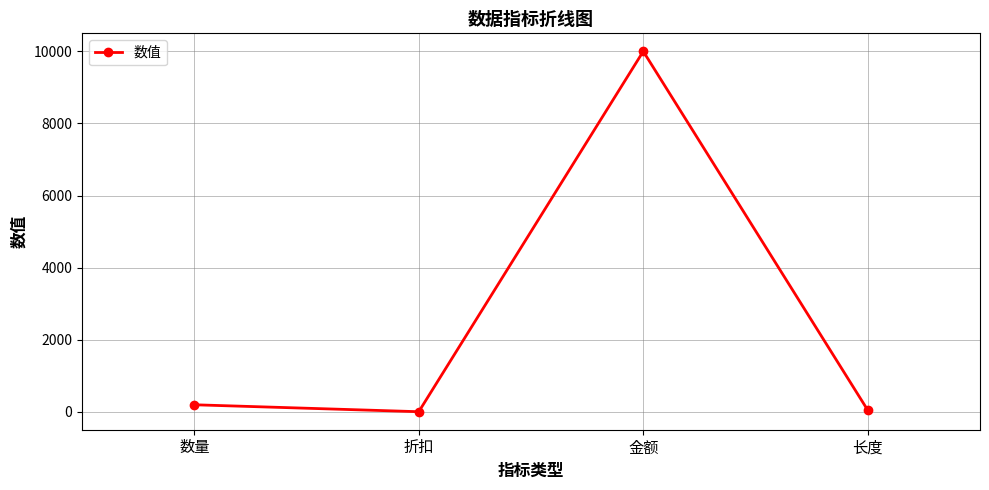

What is the approximate value at 长度?

50.0